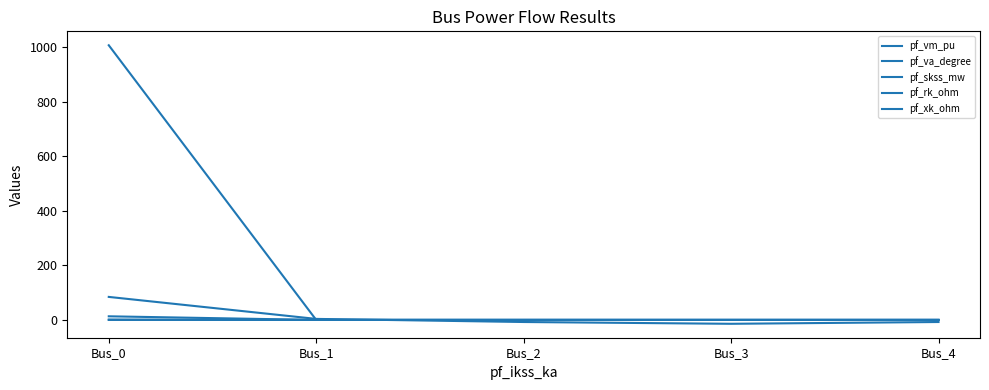

How many times do pf_vm_pu and pf_va_degree cross each other?

1